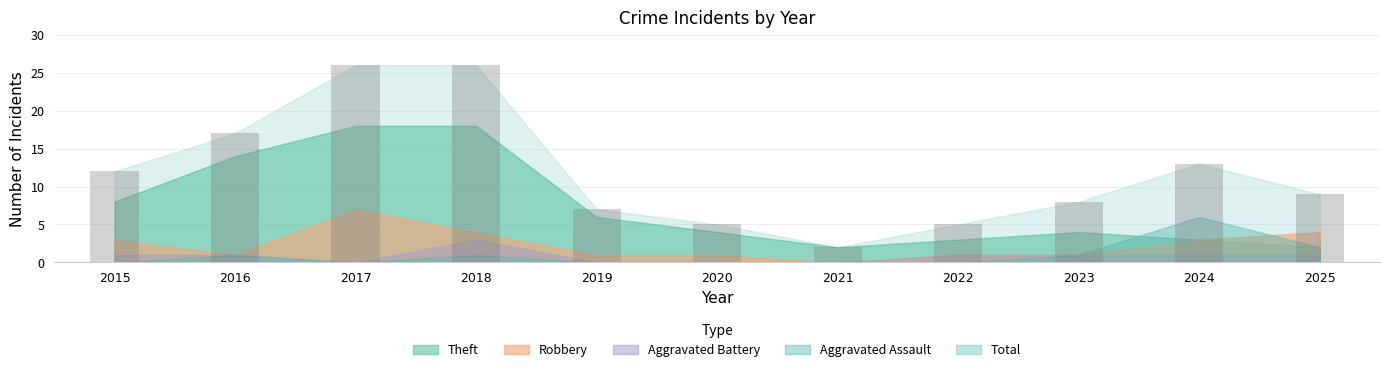

What is the change in value from 2020 to 2023?

+3